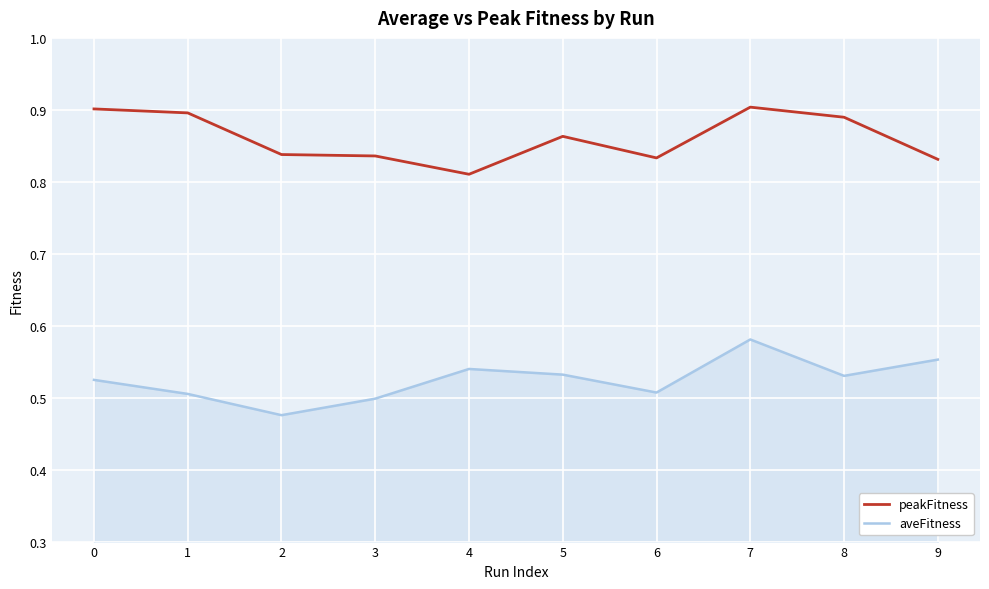

What is the sum of the aveFitness values at 6 and 3?

1.0